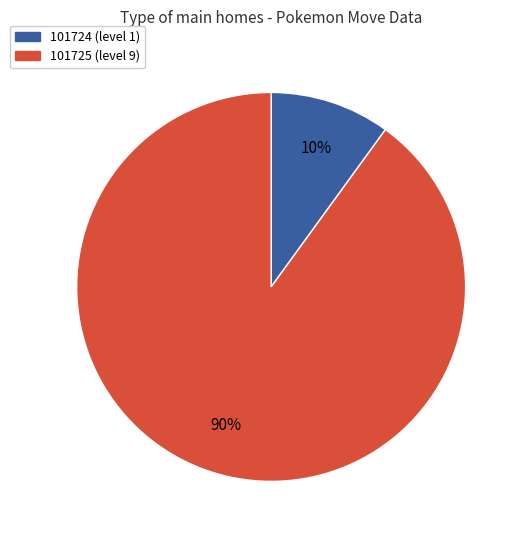

Rank the categories by value from lowest to highest.

101724, 101725